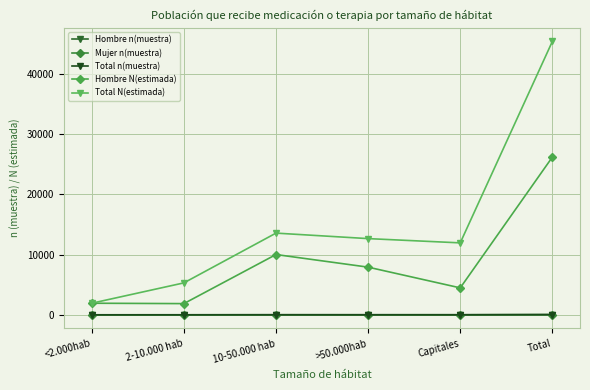

What is the difference between the second highest and minimum values in the Hombre n(muestra) series?

8